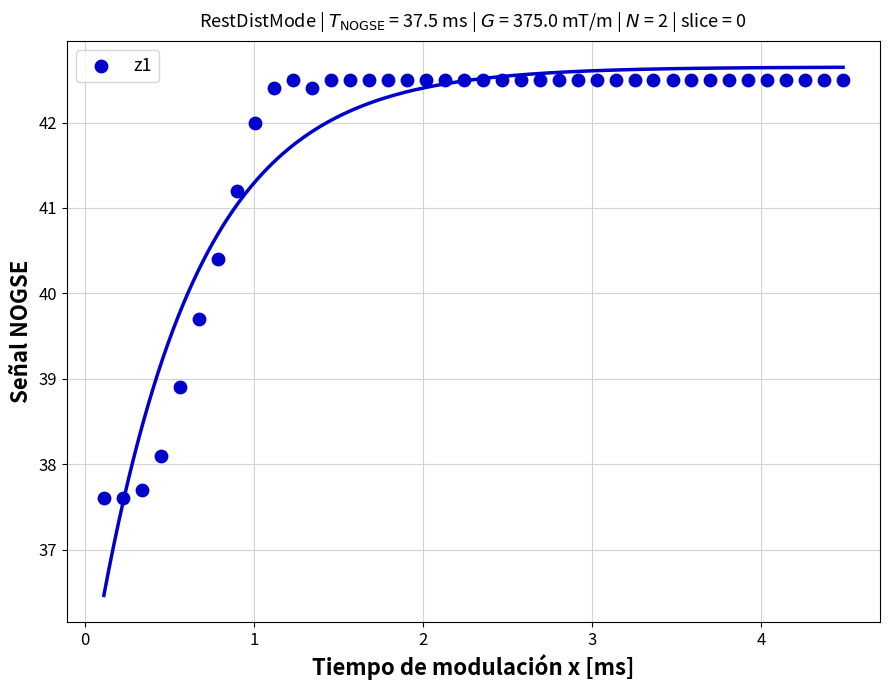

What is the range of Y values (max minus min)?

4.9